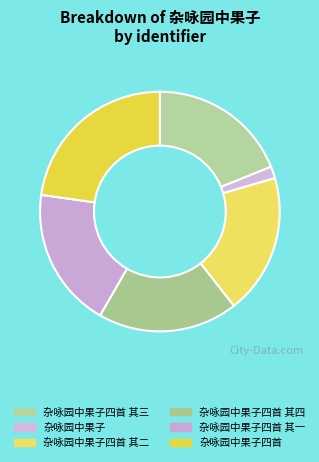

Count the number of slices in the pie.

6